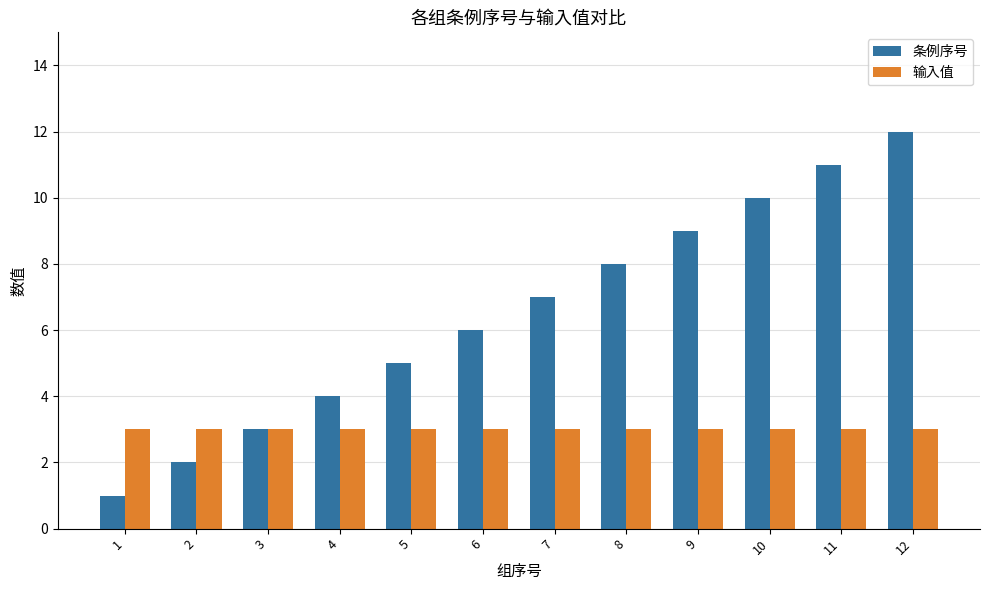

How many bars are there in each group?

2